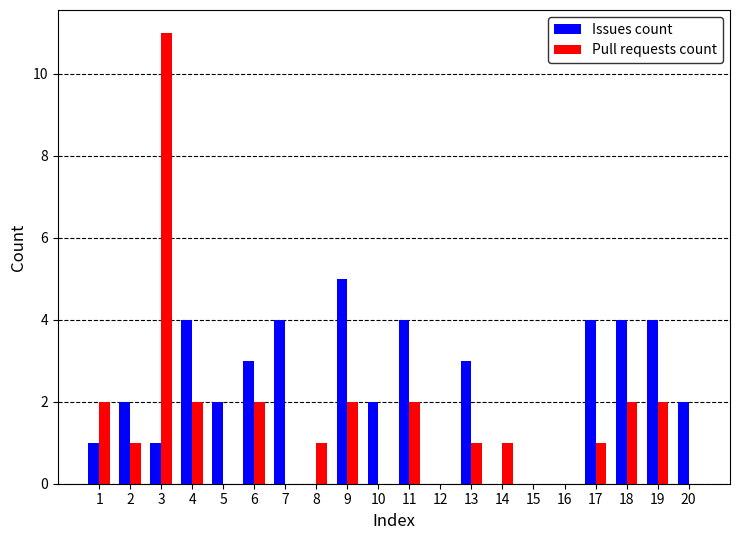

Read the Issues count value at 9.

5